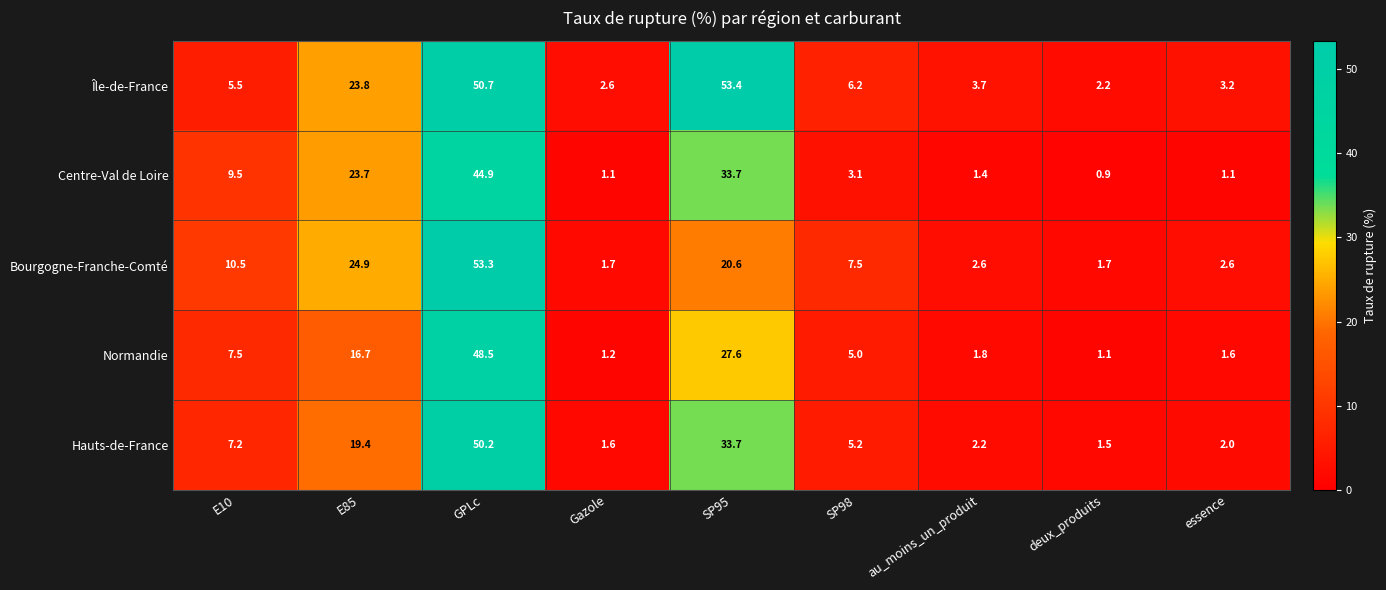

Count the number of categories in the chart.

9